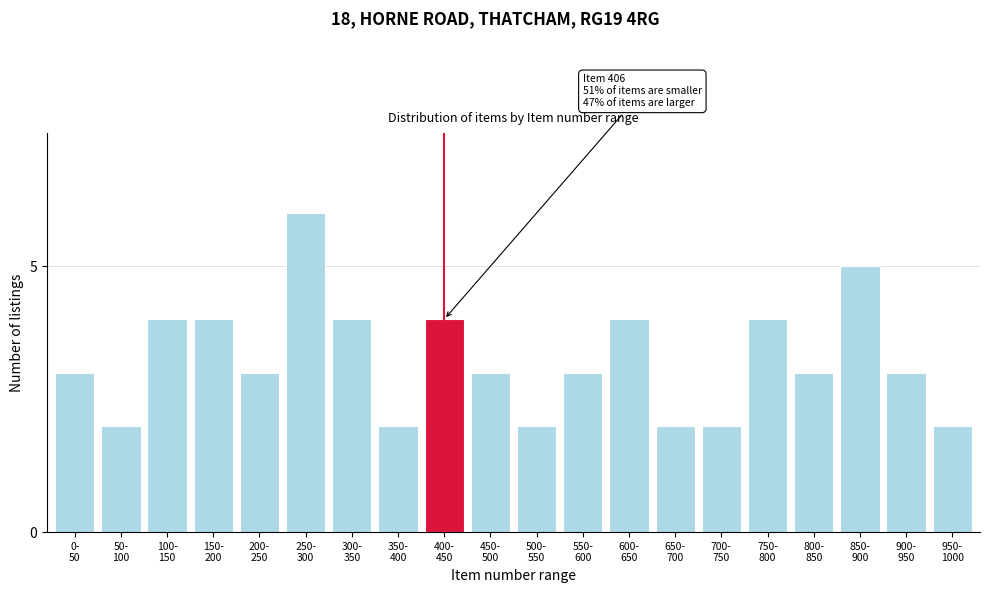

Reading left to right, extract all data points from this chart.

3	2	4	4	3	6	4	2	4	3	2	3	4	2	2	4	3	5	3	2